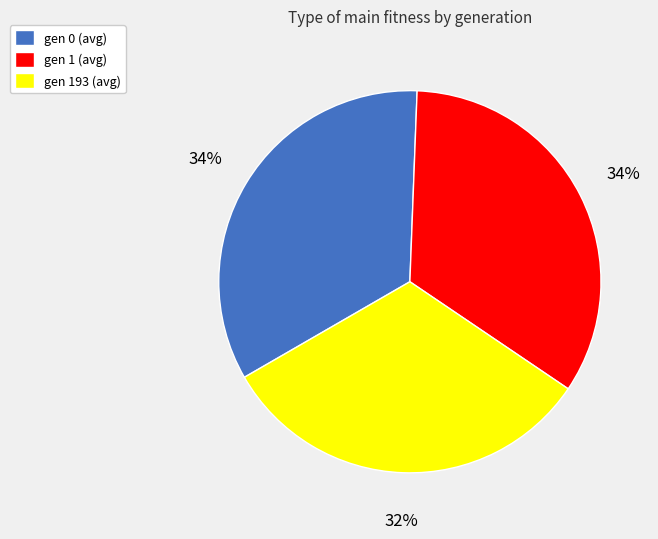

Does any single category account for the majority?

No